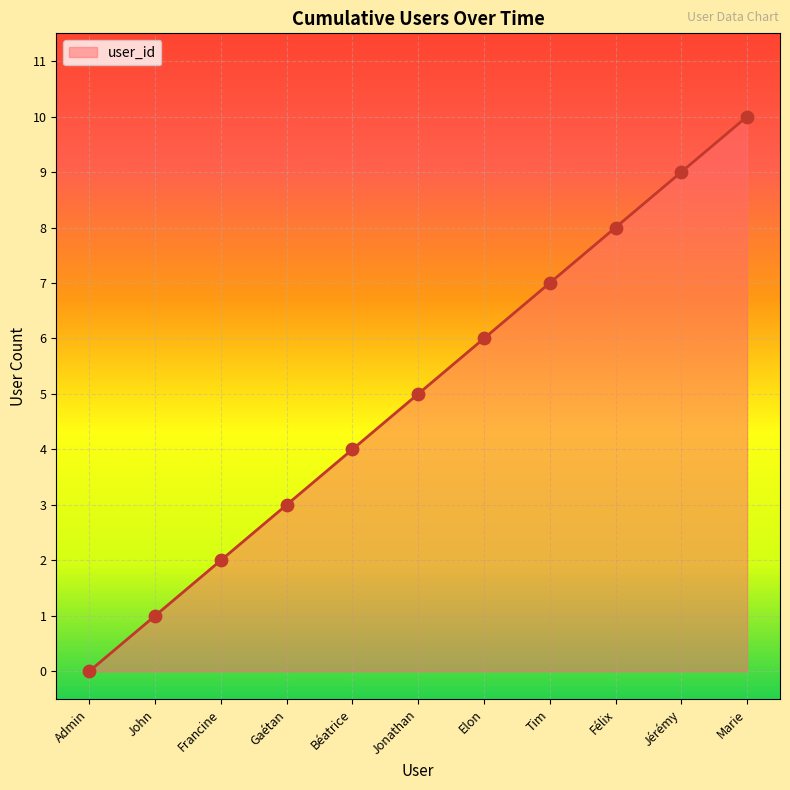

What is the ratio of the value at Elon to the value at Jérémy?

0.7